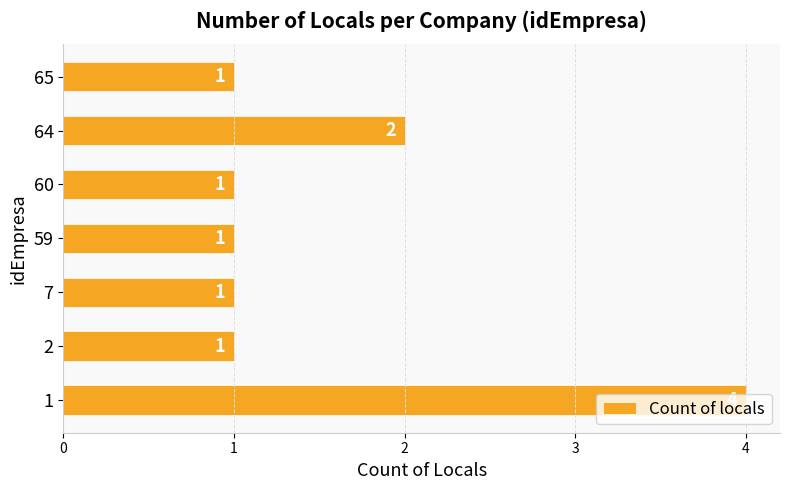

The value at 2 is 1. True or false?

True